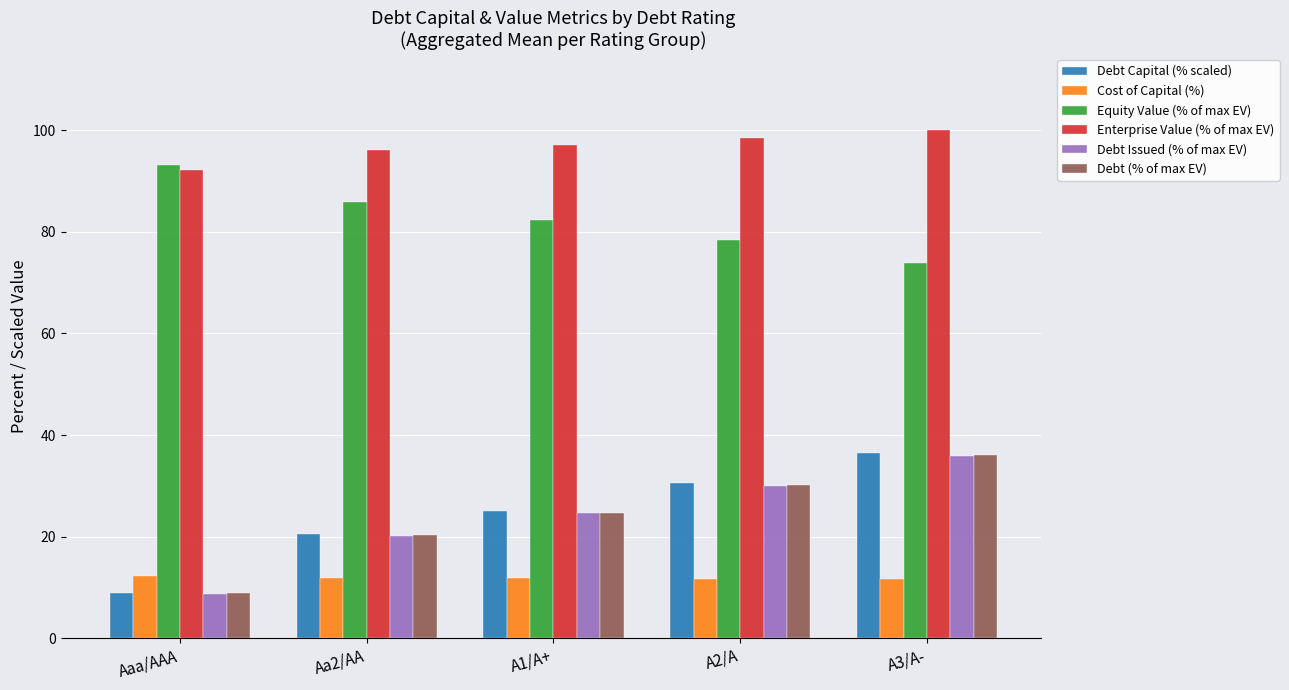

What is the spread (max minus min) of values at A3/A-?

88.4